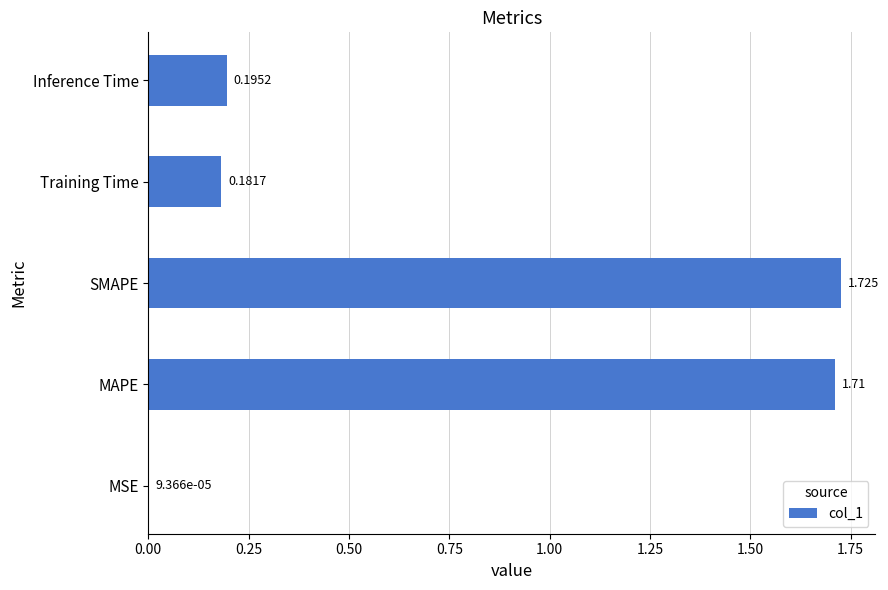

Which has a higher value, Training Time or SMAPE?

SMAPE